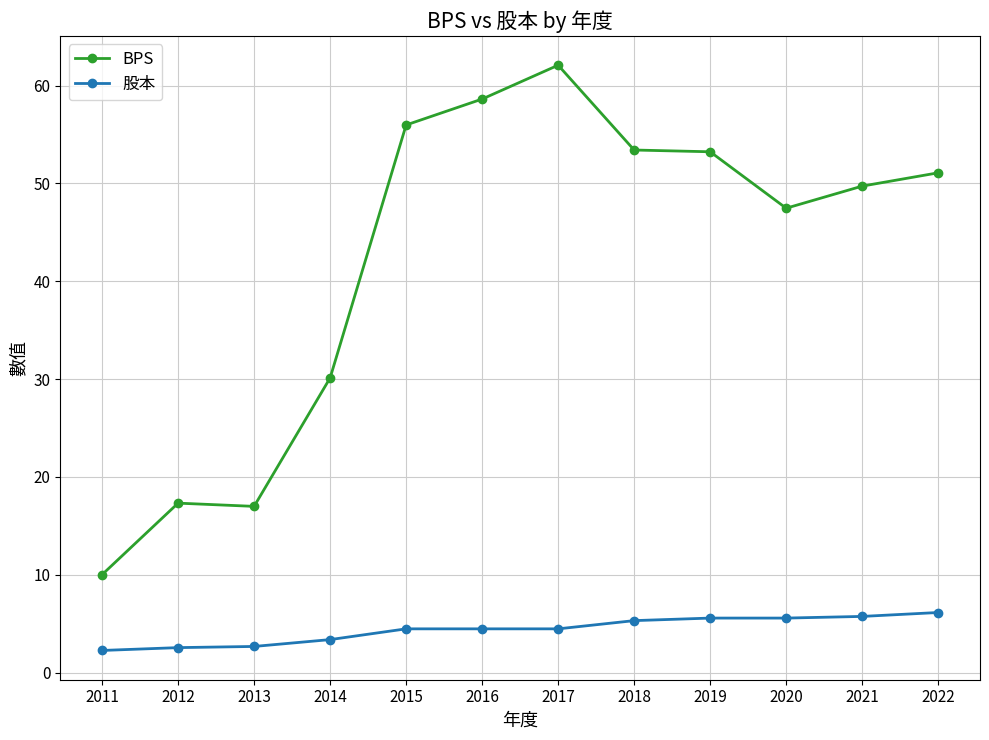

What is the difference between the maximum and minimum values in the 股本 series?

3.9